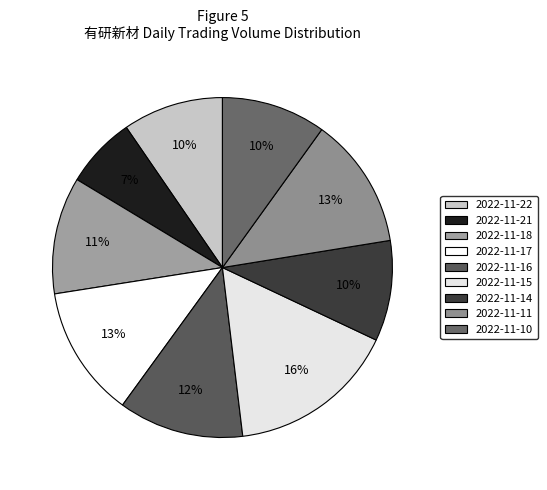

True or false: 2022-11-18 accounts for 11% of the total.

True